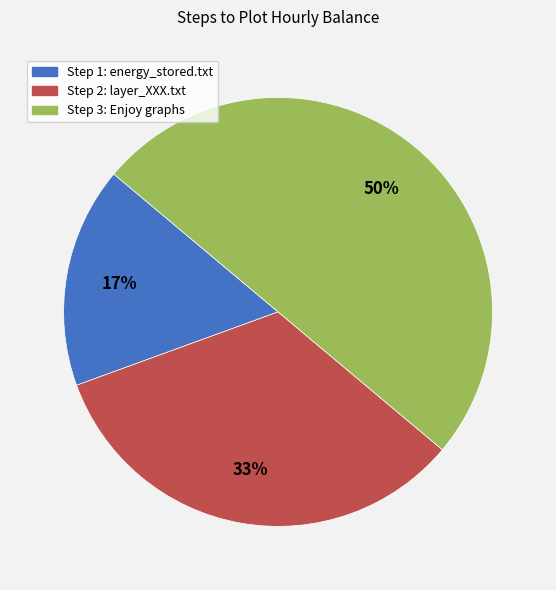

Count the number of slices in the pie.

3